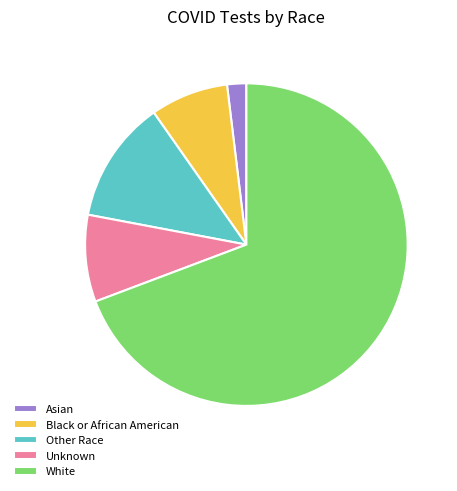

Rank the categories by value from lowest to highest.

Asian, Black or African American, Unknown, Other Race, White